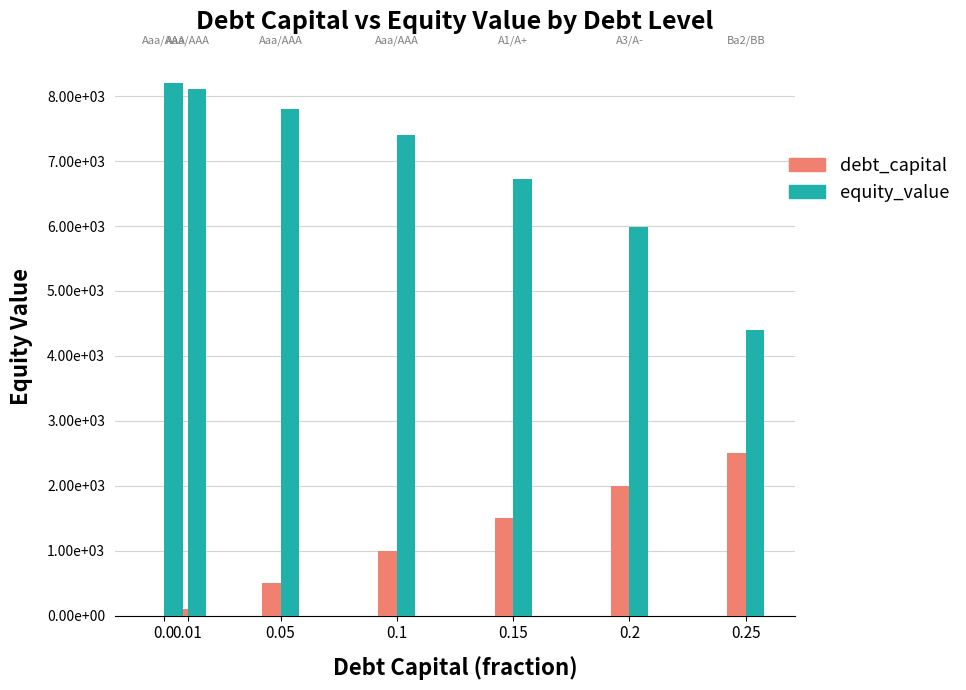

The equity_value series shows 9528.5 at 0.15. True or false?

False